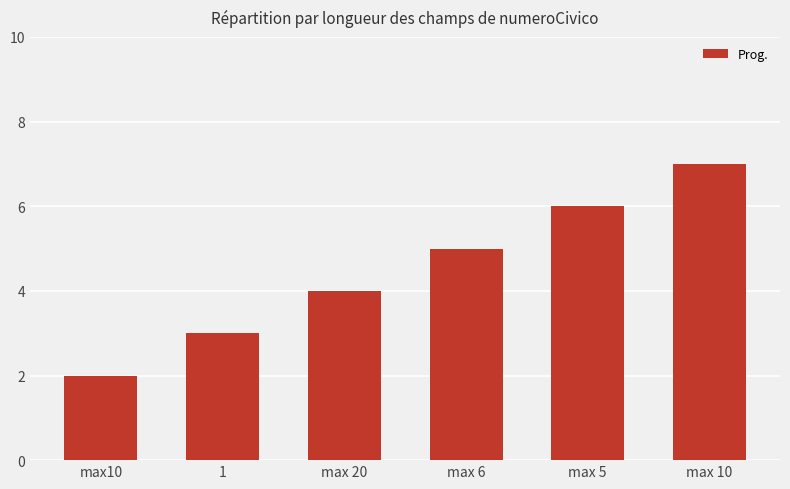

Reading right to left, extract all data points from this chart.

max 10=7	max 5=6	max 6=5	max 20=4	1=3	max10=2